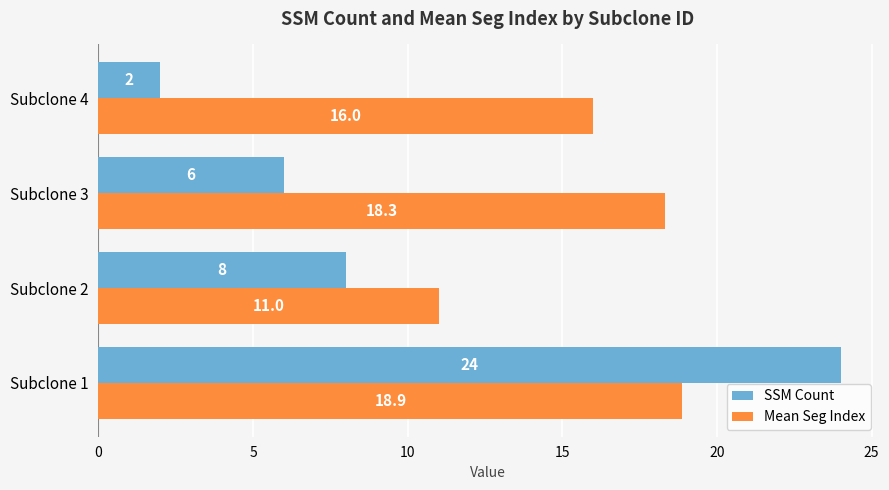

What is the difference between the second highest and second lowest values in the SSM Count series?

2.0